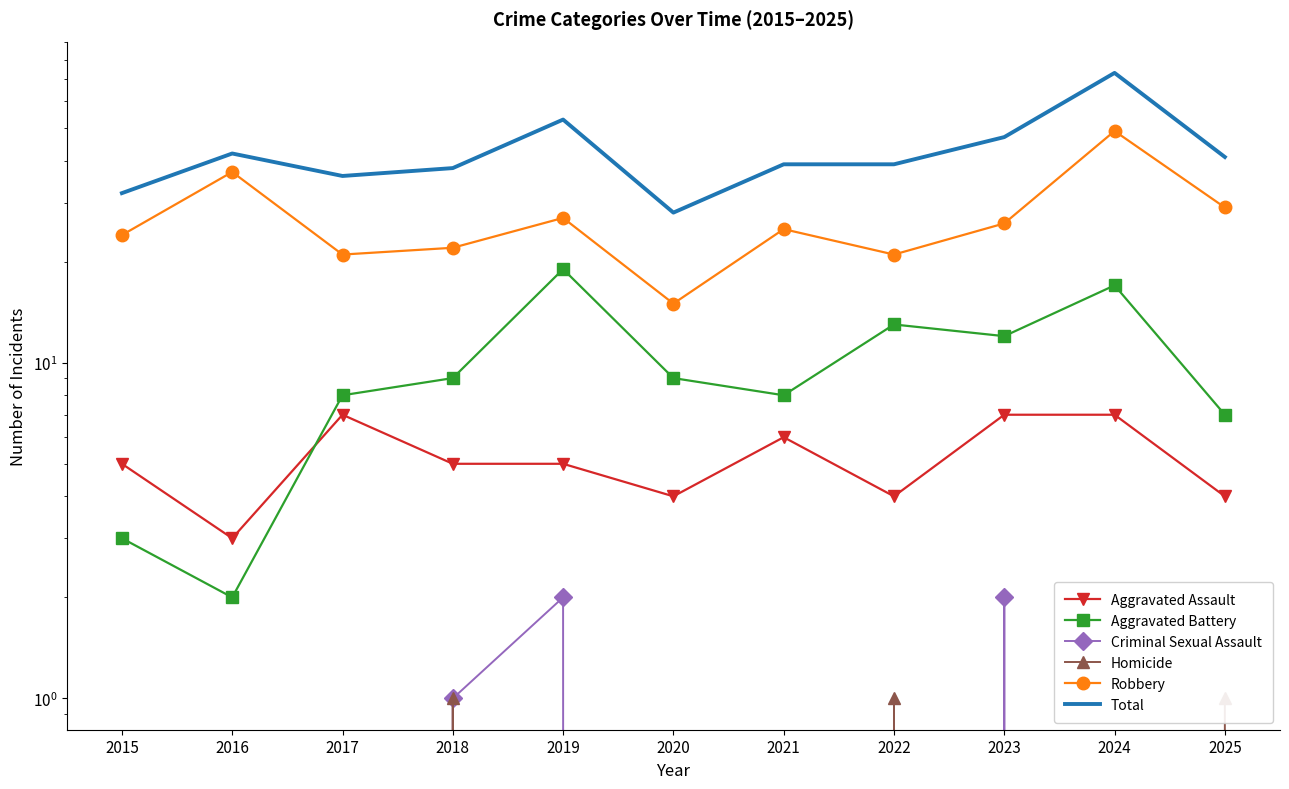

Where is Homicide nearest to the value 0?

2015